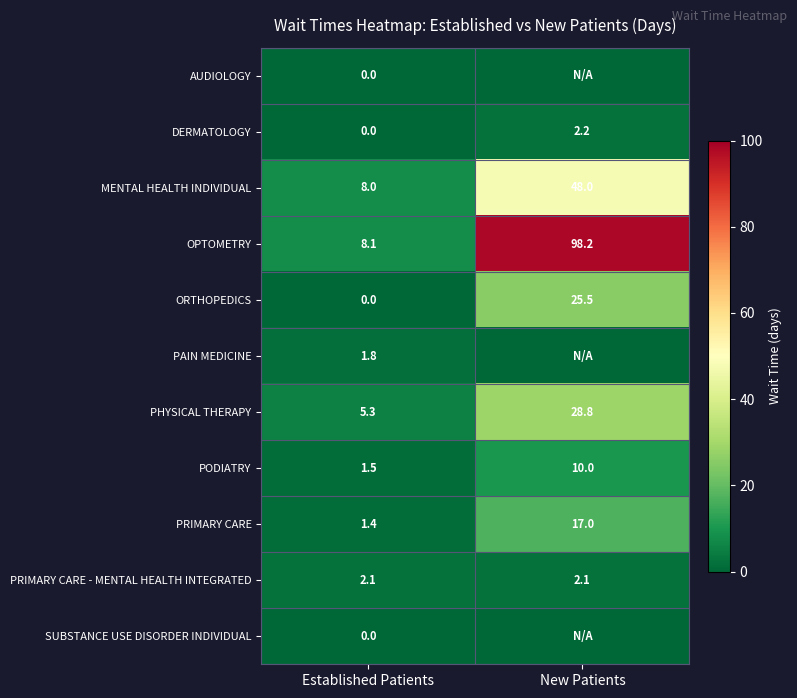

Is the value of PRIMARY CARE at New Patients greater than the value of PHYSICAL THERAPY at New Patients?

No